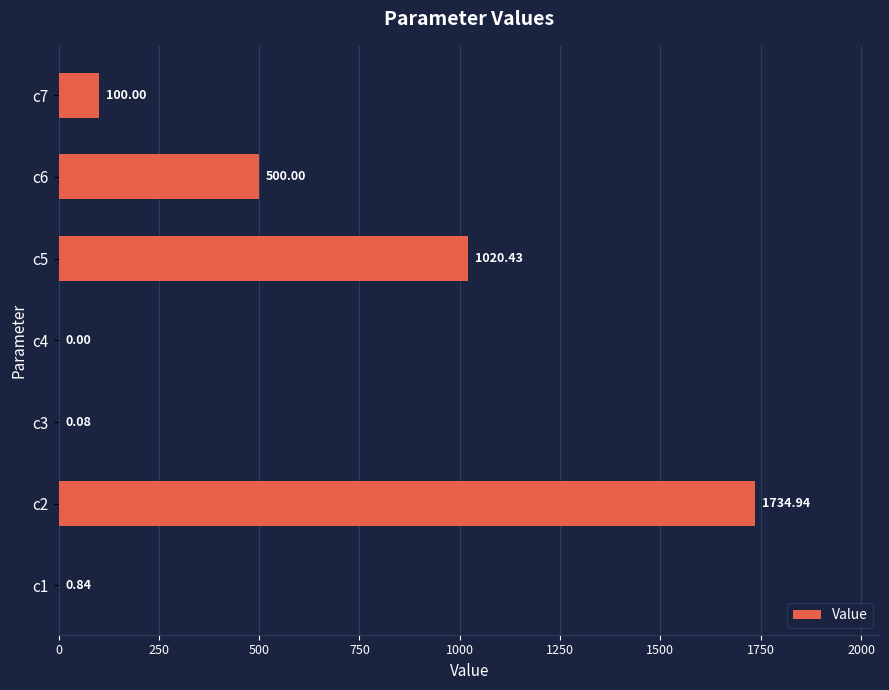

How many data points are above 99?

4